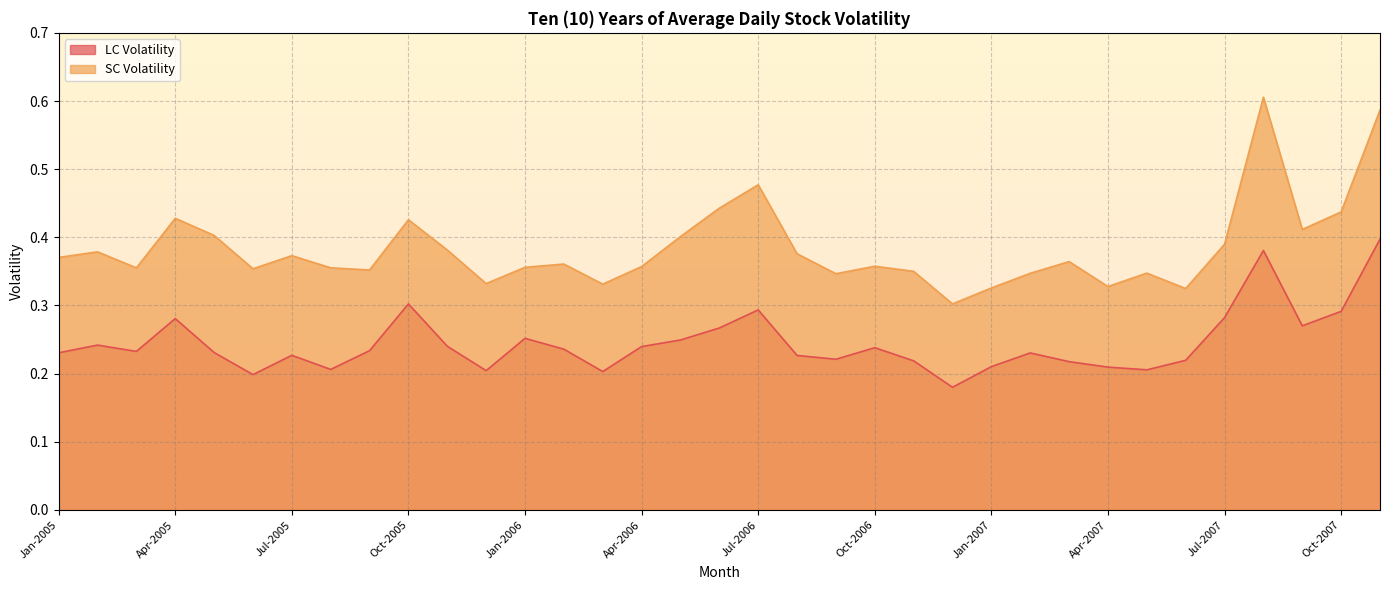

What are all the series names shown in the legend?

LC Volatility, SC Volatility